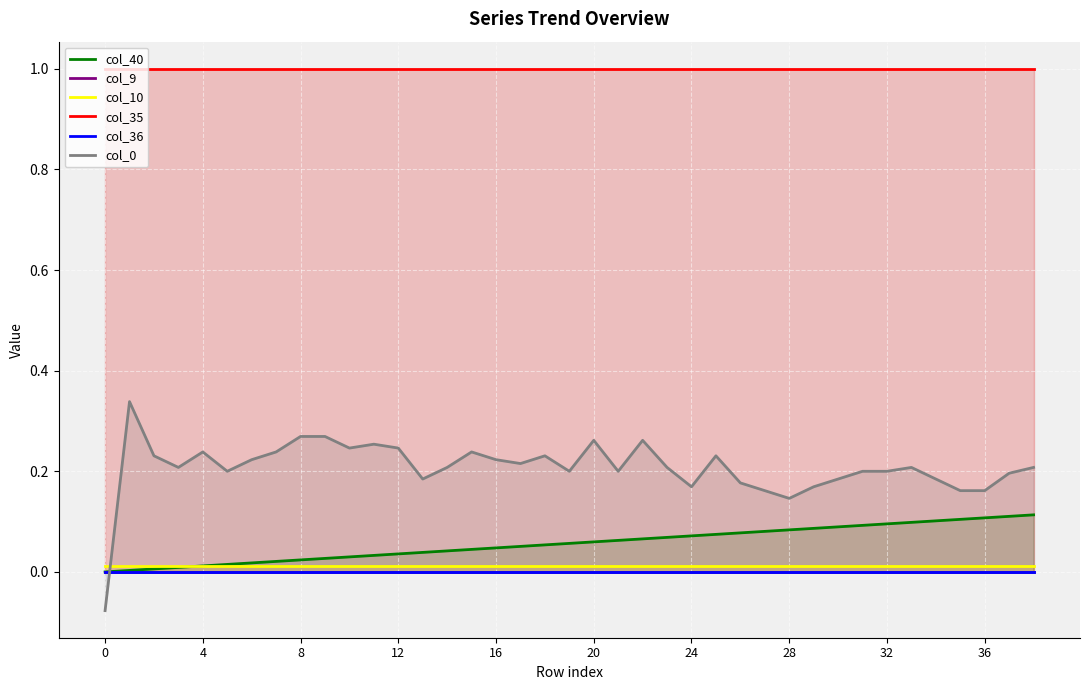

Which series has the largest total across all categories?

col_35